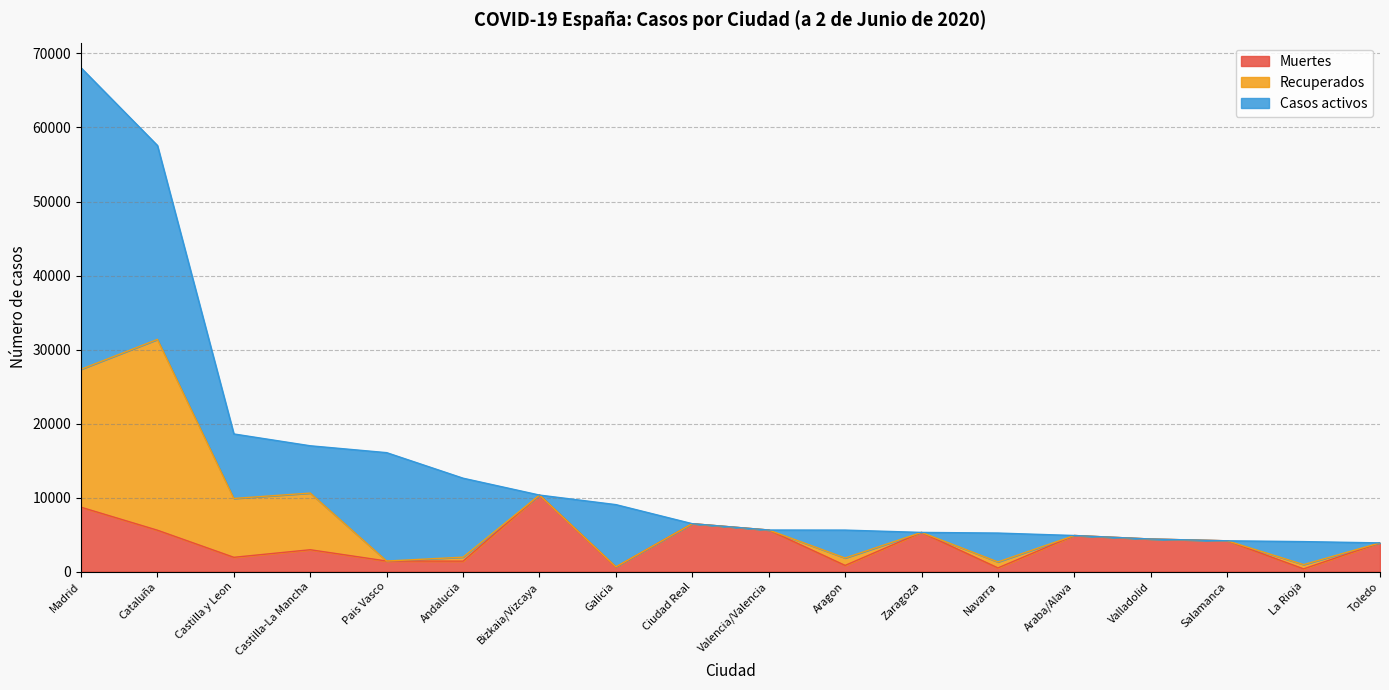

What position from the right is Araba/Alava?

5